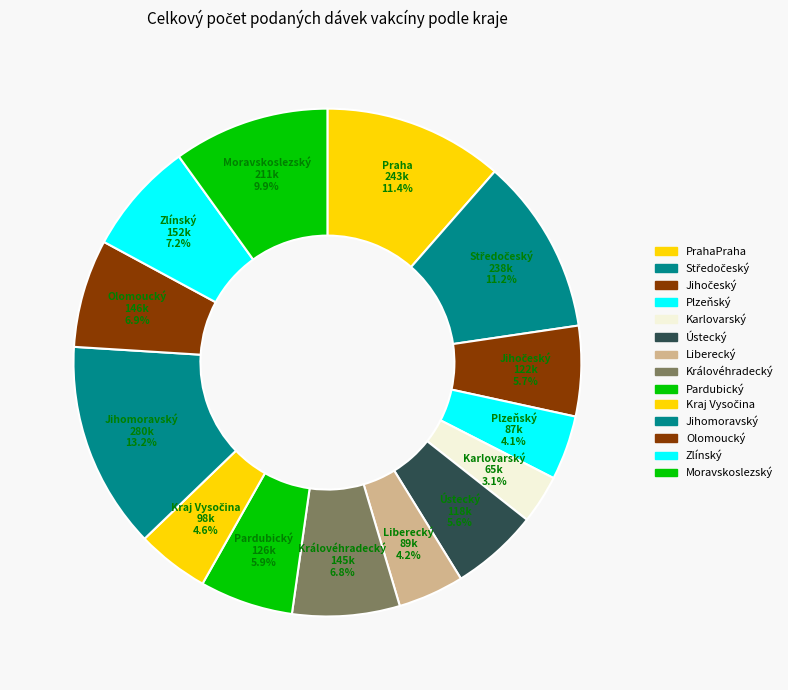

How many segments does this pie chart have?

14